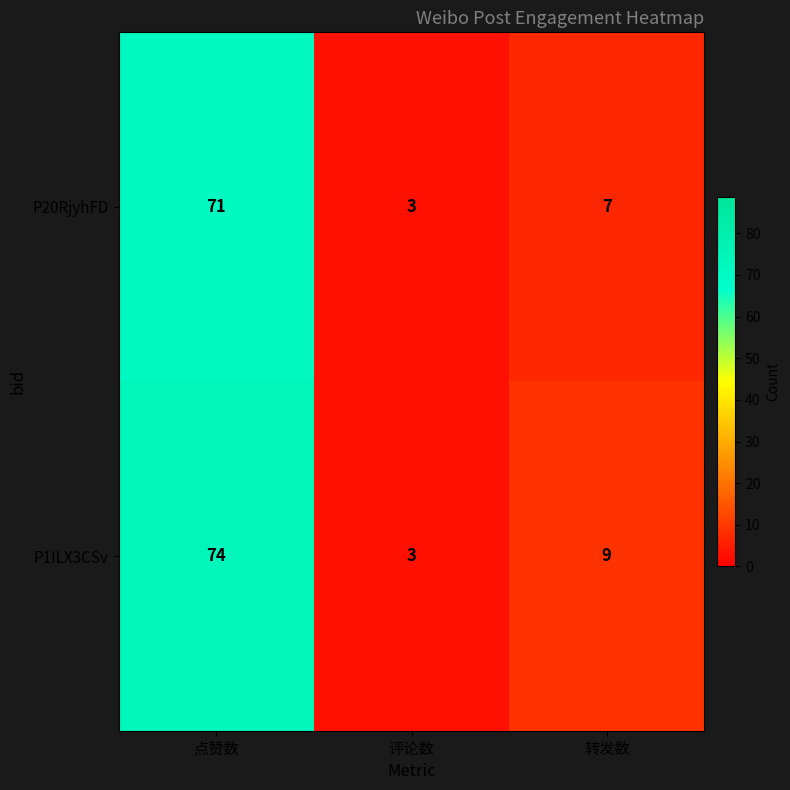

Is it true that P20RjyhFD equals 71 at 点赞数?

True